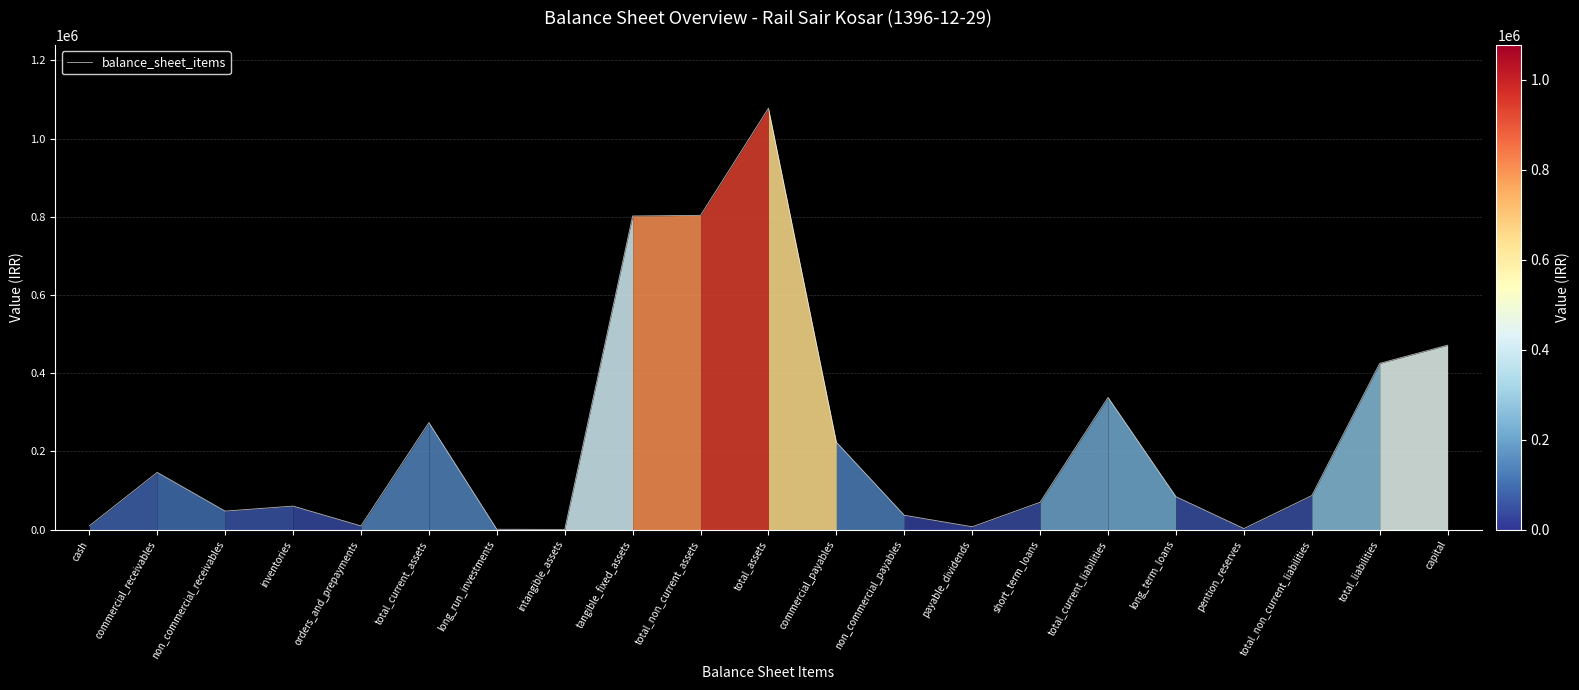

What is the approximate value at tangible_fixed_assets?

802121